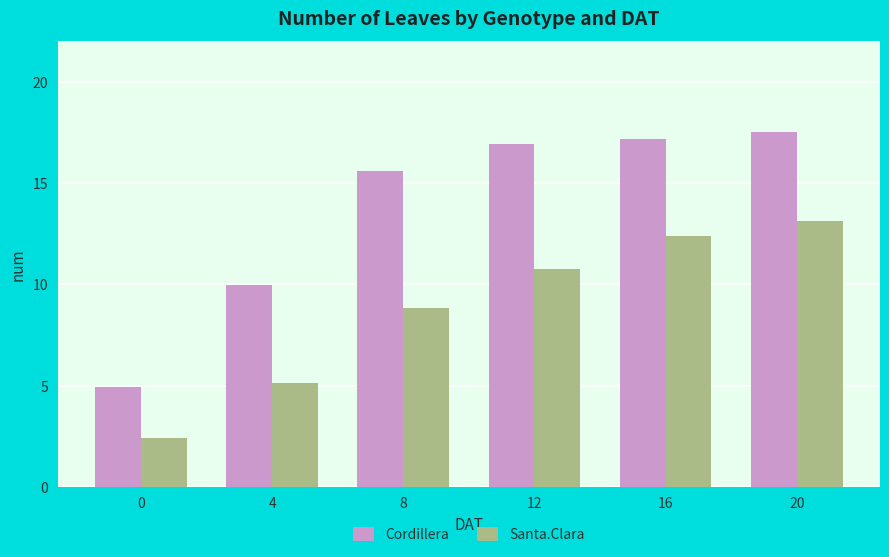

Rank the series at 12 from lowest to highest value.

Santa.Clara, Cordillera